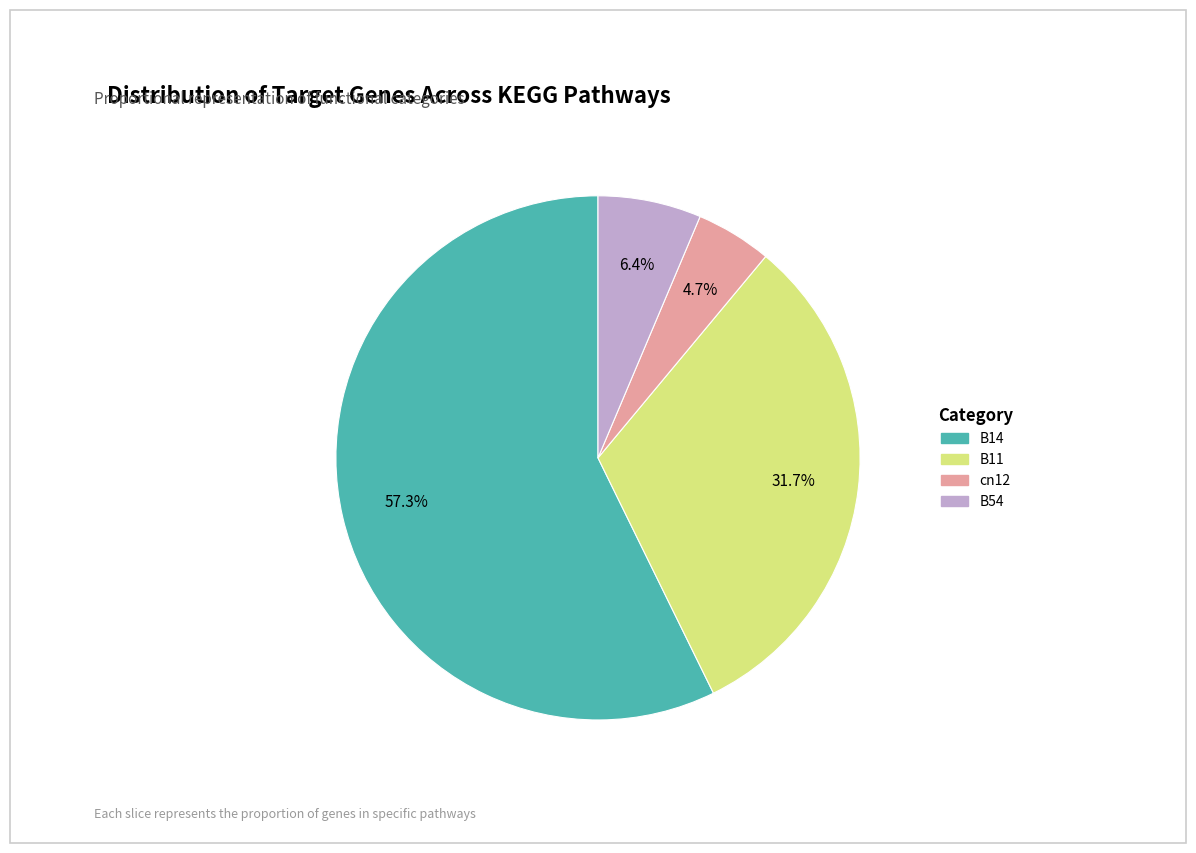

True or false: cn12 accounts for 5% of the total.

True